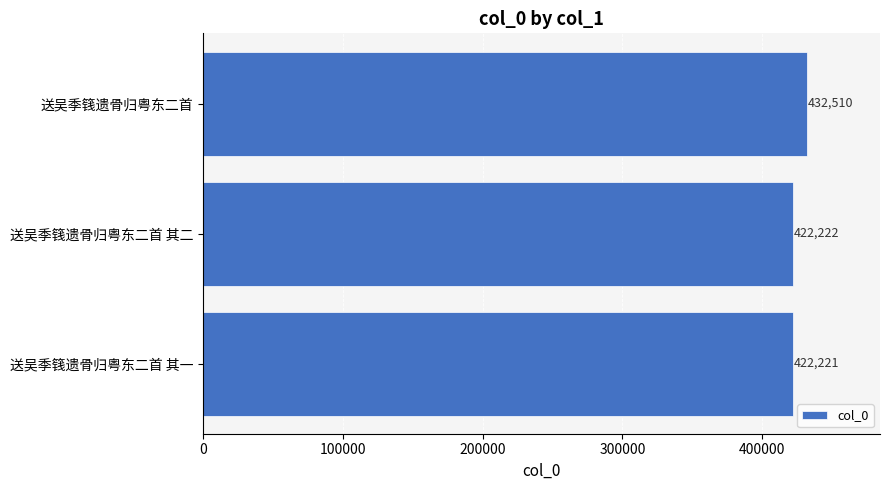

Reading bottom to top, transcribe all the data shown in this chart.

422221	422222	432510